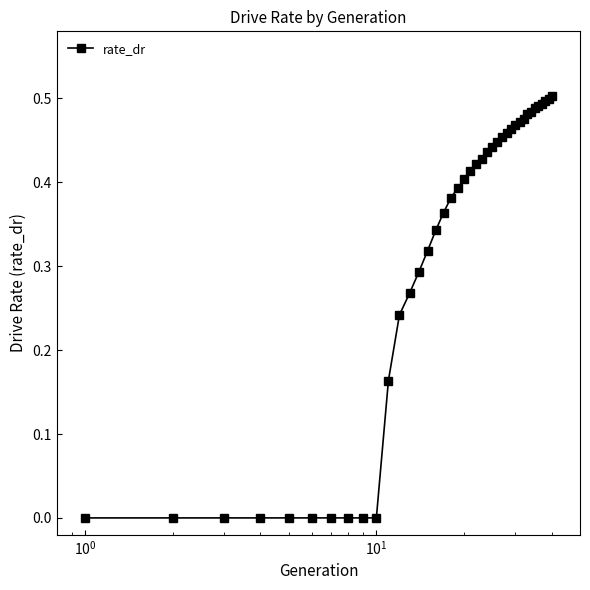

What is the sum of all values?

12.5